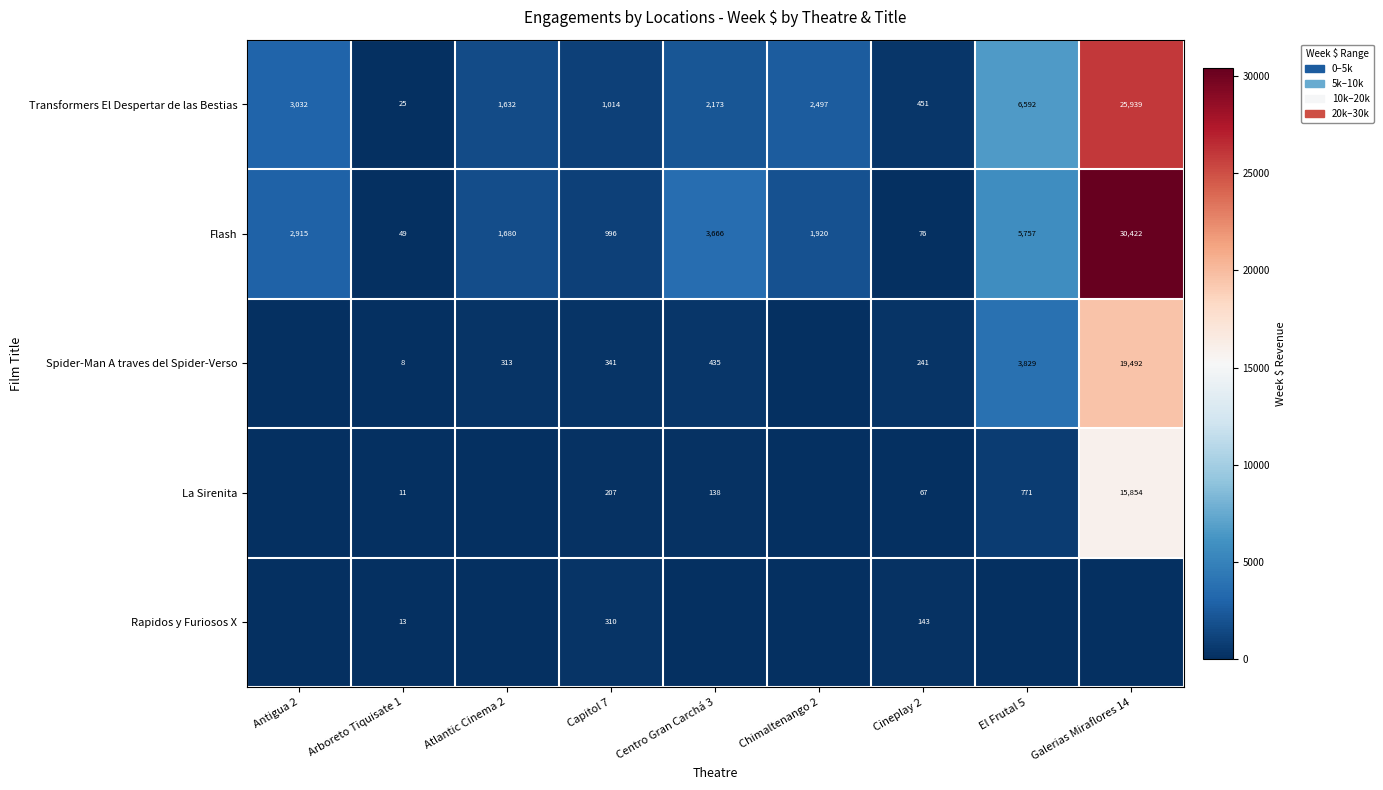

Which has a higher value, Antigua 2 or Capitol 7?

Antigua 2